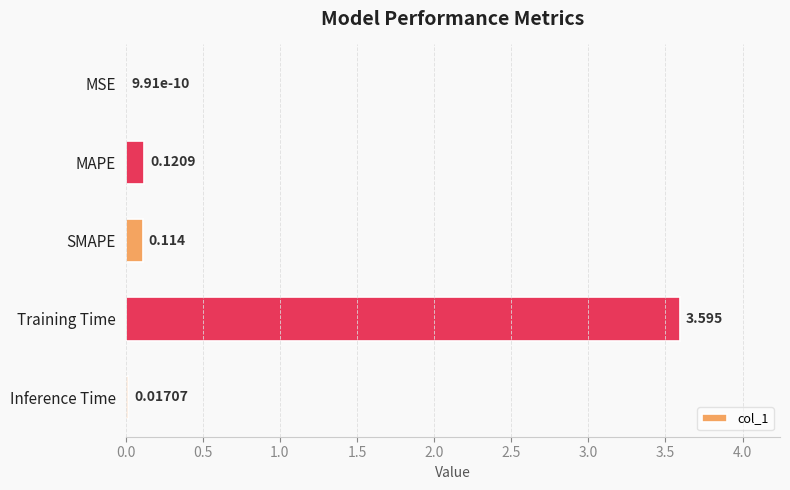

Between MSE and MAPE, which is larger?

MAPE